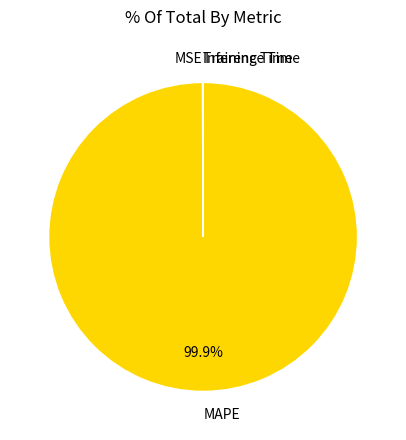

How much of the chart is everything except MAPE?

0.1%